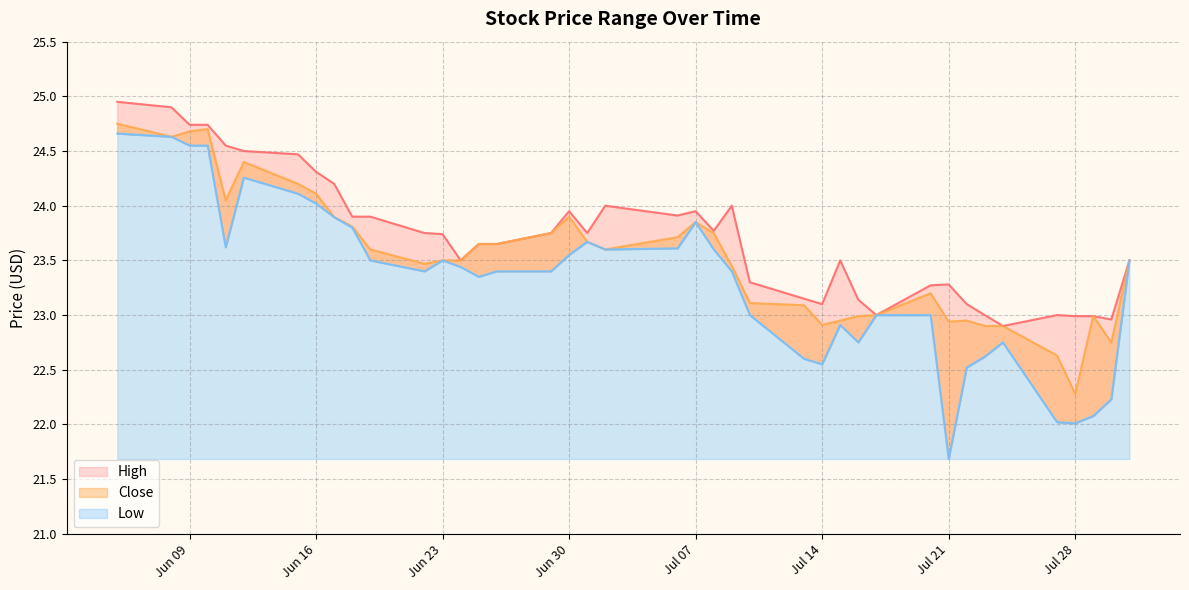

What value does the Close series have at 2020-07-01?

23.7